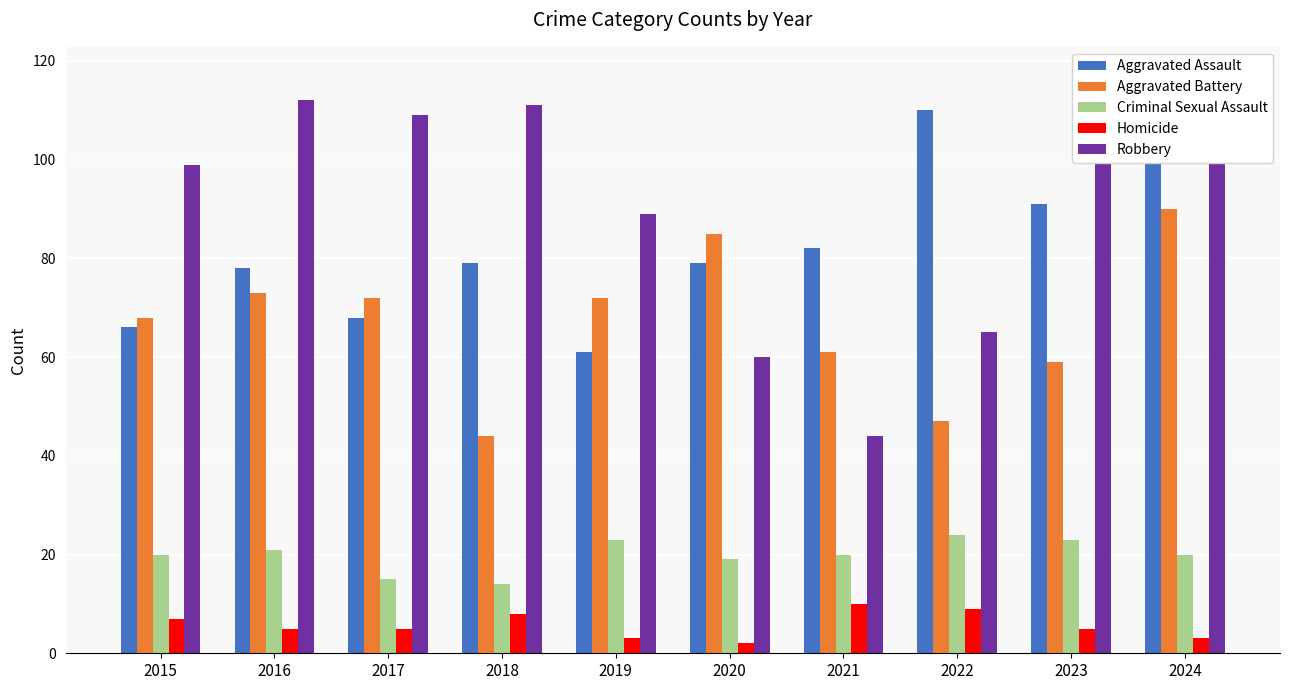

What is the total value across all series at 2017?

269